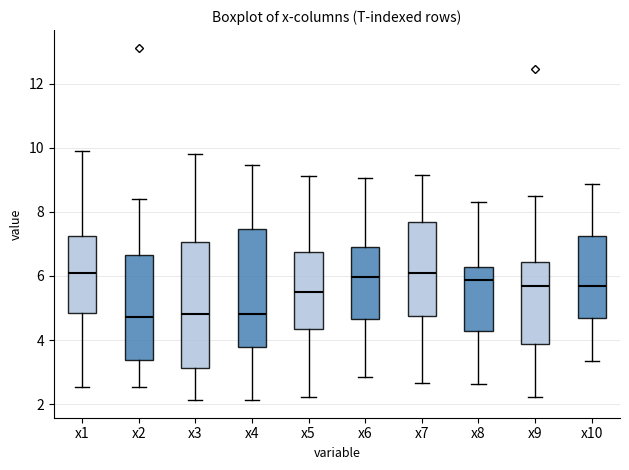

Where does the upper whisker of the box for x10 end on the y-axis? The values are not printed on the chart, so give them approximately, as read against the axis.

8.8